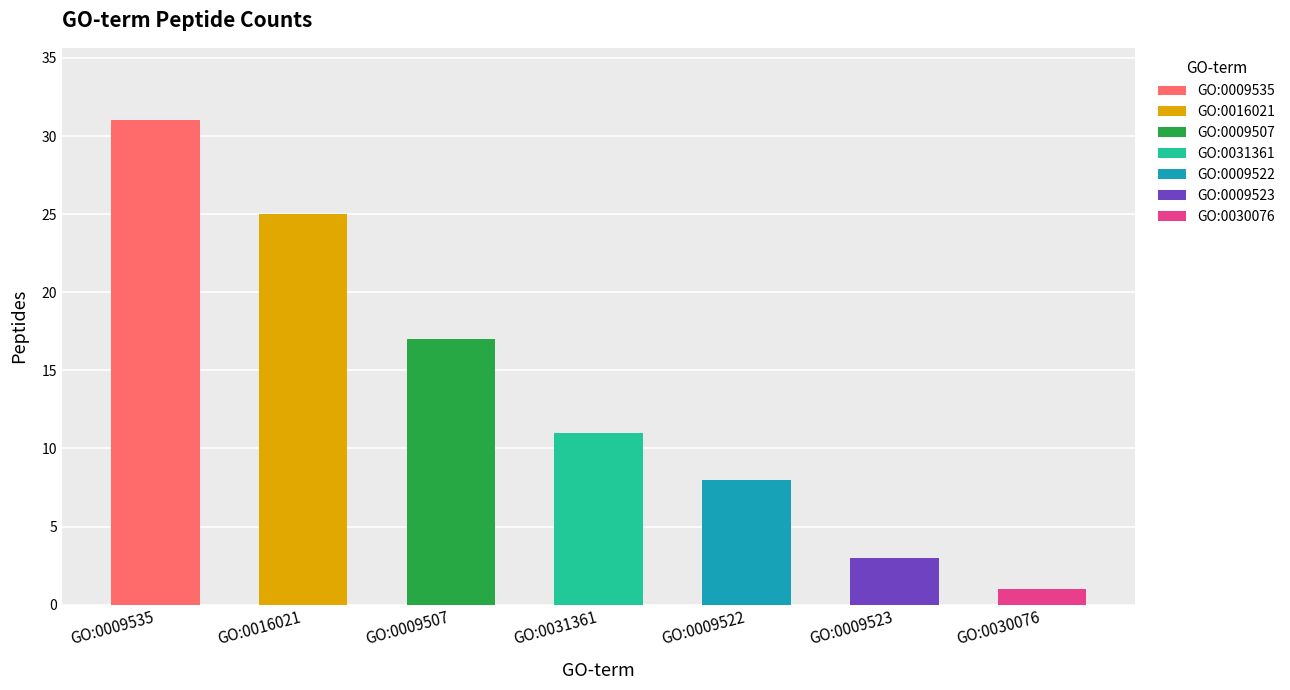

Rank the categories by value from highest to lowest.

GO:0009535, GO:0016021, GO:0009507, GO:0031361, GO:0009522, GO:0009523, GO:0030076